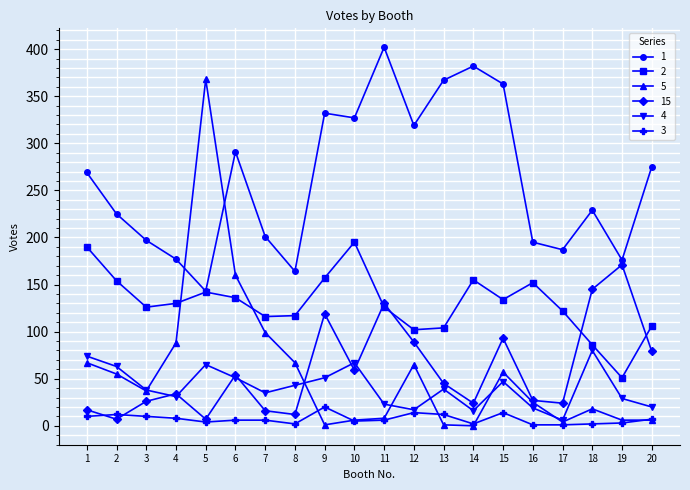

What is the difference between the highest and lowest values at 14?

382